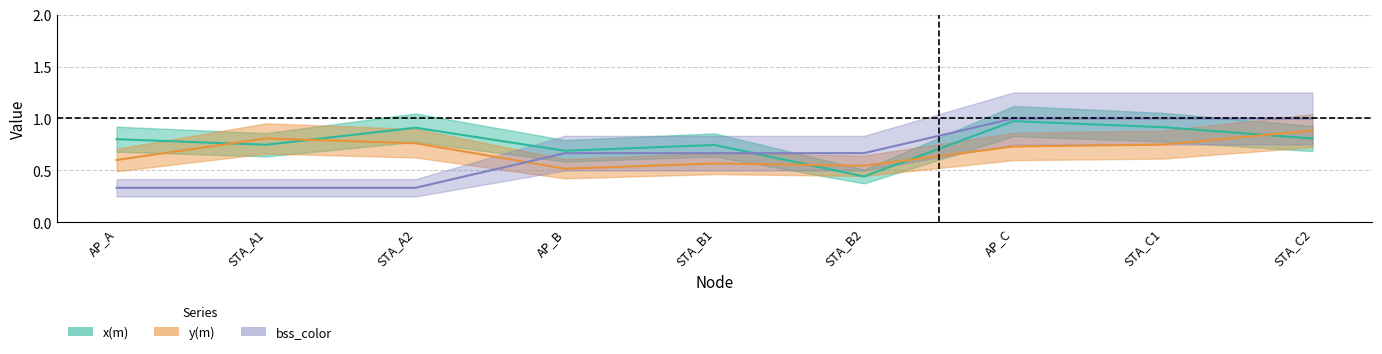

True or false: x(m) has a value of 0.8 at AP_A.

True